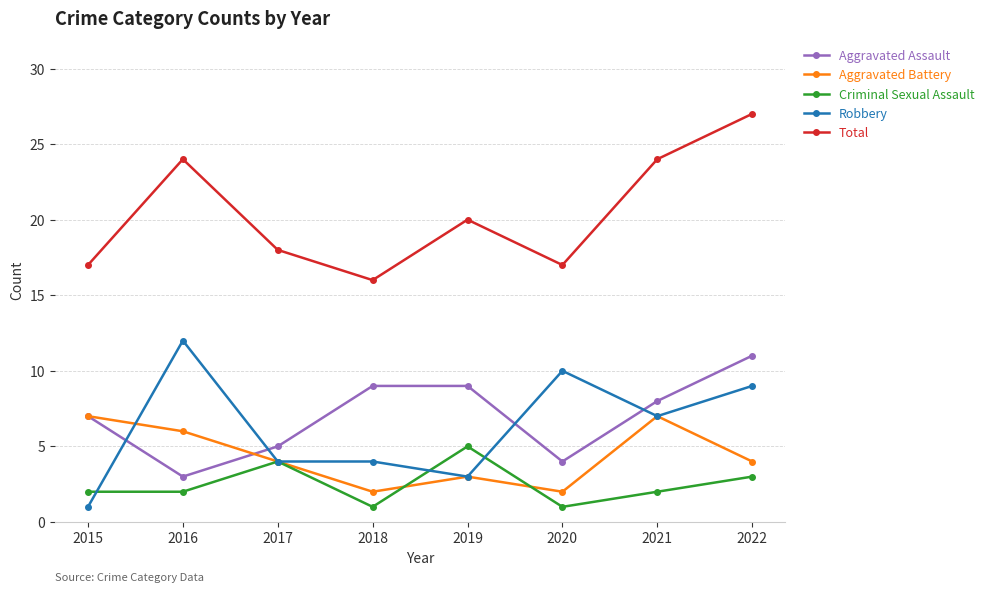

True or false: Robbery and Total cross at least once.

False